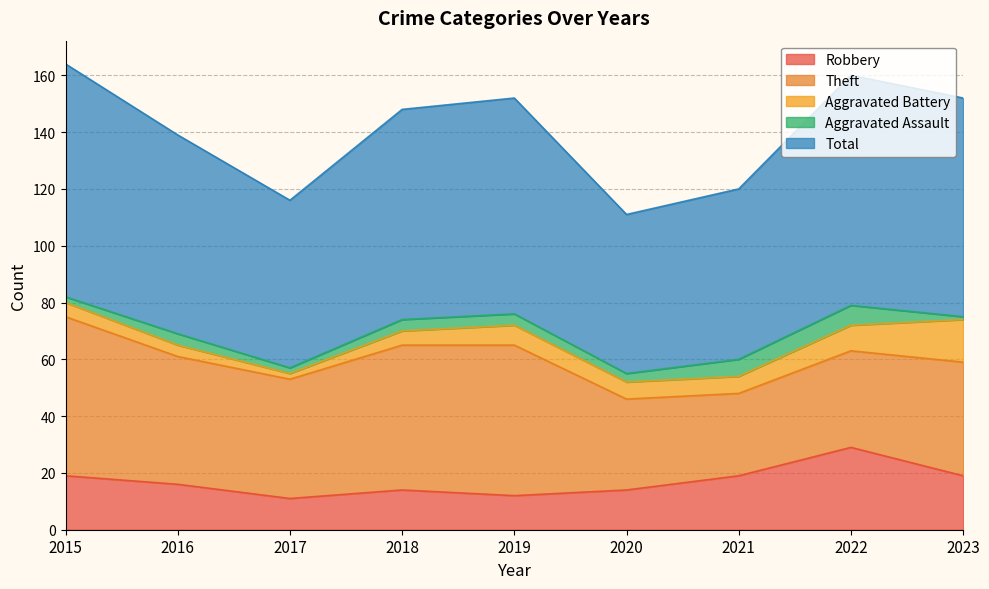

Reading right to left, list all the values displayed in this chart.

Robbery: 2023=19	2022=29	2021=19	2020=14	2019=12	2018=14	2017=11	2016=16	2015=19
Theft: 2023=40	2022=34	2021=29	2020=32	2019=53	2018=51	2017=42	2016=45	2015=56
Aggravated Battery: 2023=15	2022=9	2021=6	2020=6	2019=7	2018=5	2017=2	2016=4	2015=5
Aggravated Assault: 2023=1	2022=7	2021=6	2020=3	2019=4	2018=4	2017=2	2016=4	2015=2
Total: 2023=77	2022=81	2021=60	2020=56	2019=76	2018=74	2017=59	2016=70	2015=82